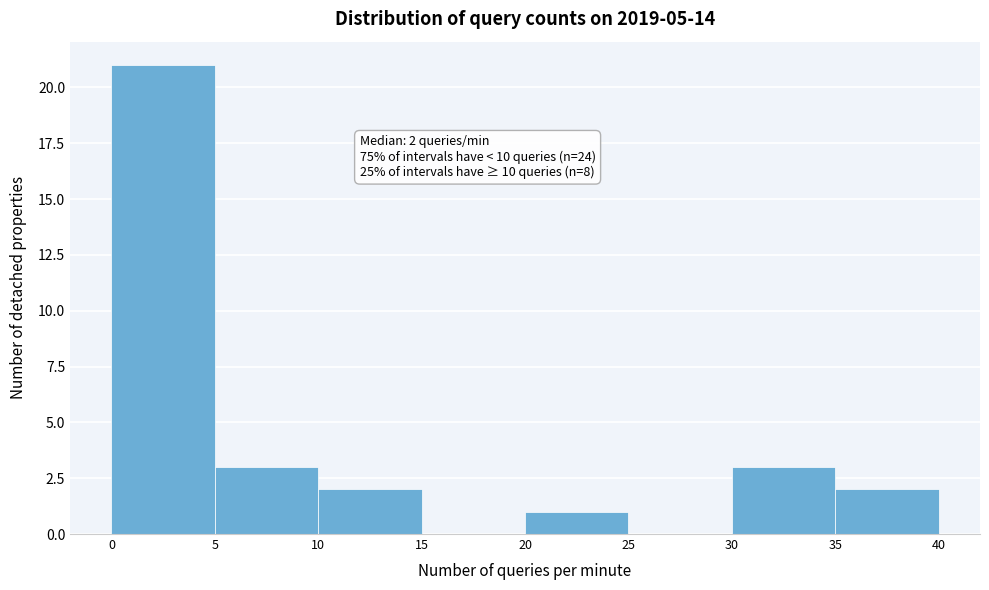

Over which range of the x-axis is the bar tallest?

0 to 5